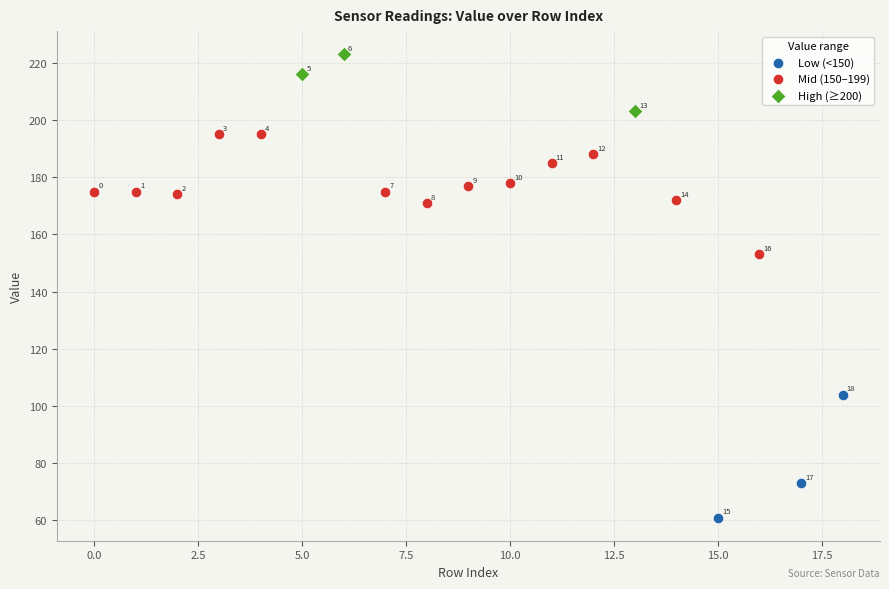

Which series contains the lowest Y value?

Low (<150)